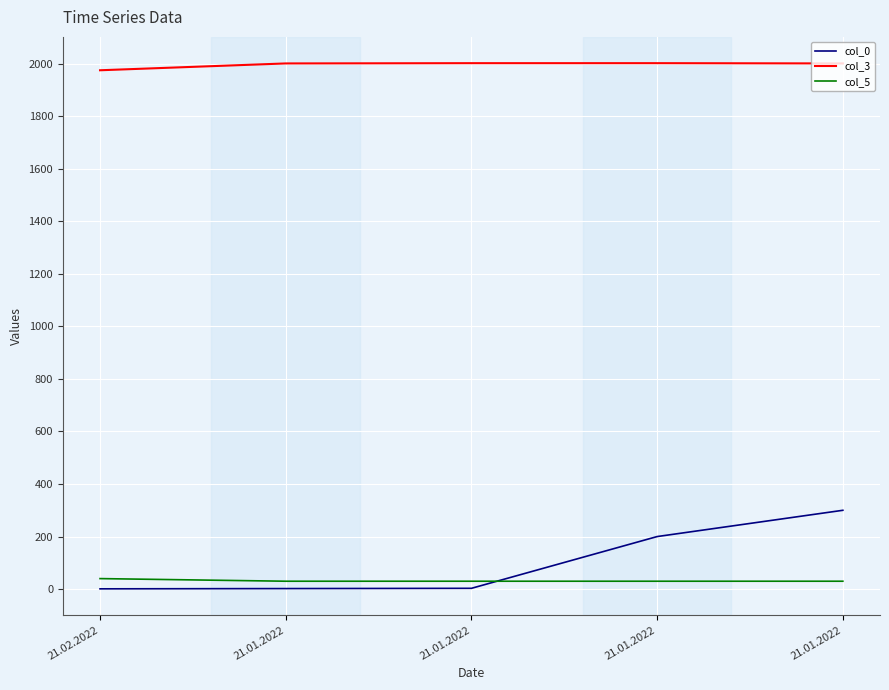

What is the total value across all series at 21.01.2022?

2033